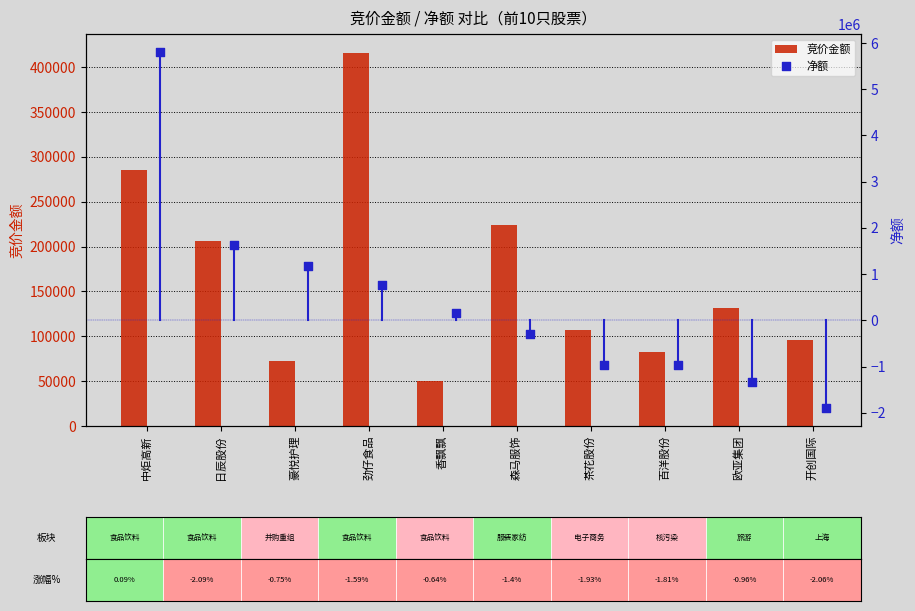

Which category has the highest value in the 竞价金额 series?

劲仔食品